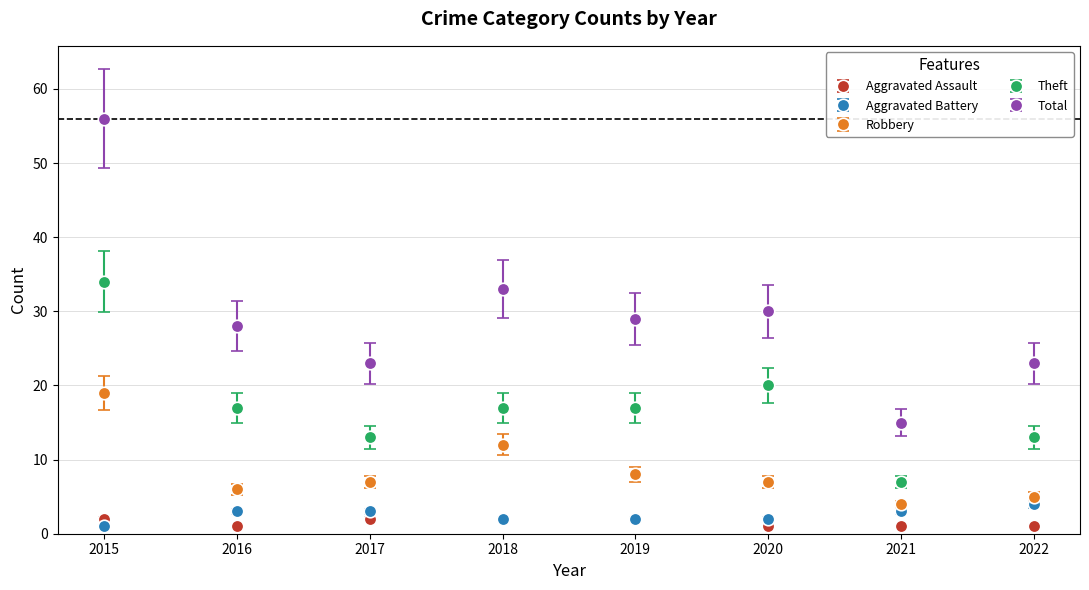

Where is Theft nearest to the value 20?

2020